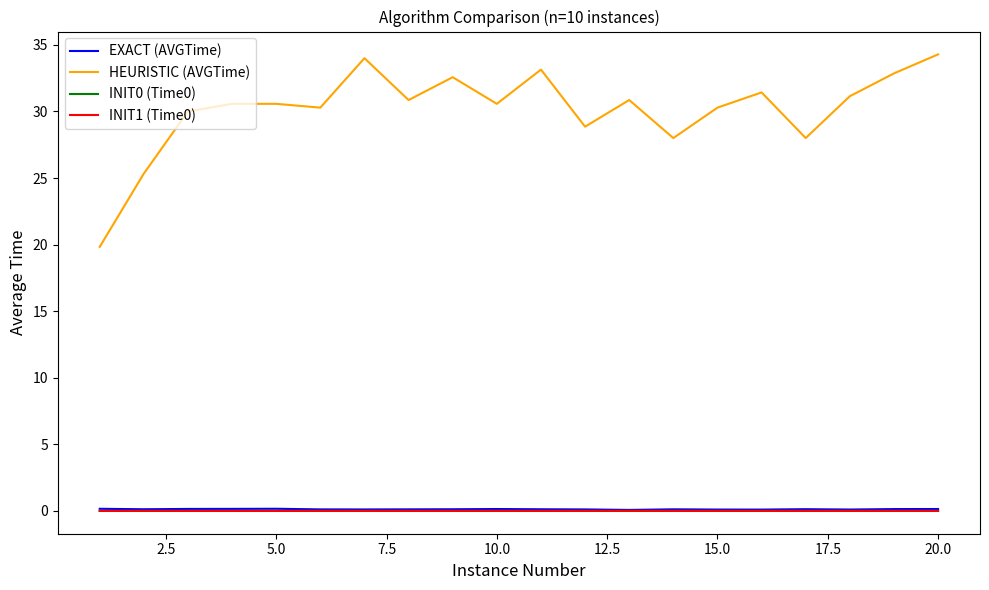

True or false: EXACT (AVGTime) has more than 2 points higher than both neighbors.

True